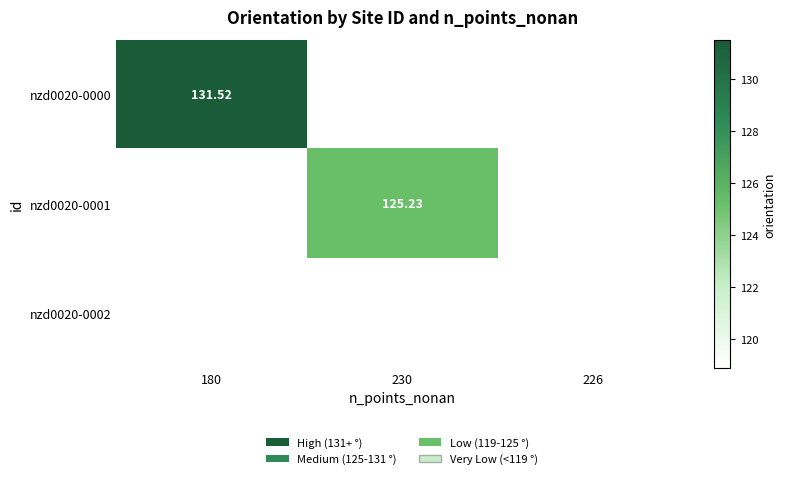

List the series in order of their peak value, highest first.

nzd0020-0000, nzd0020-0001, nzd0020-0002